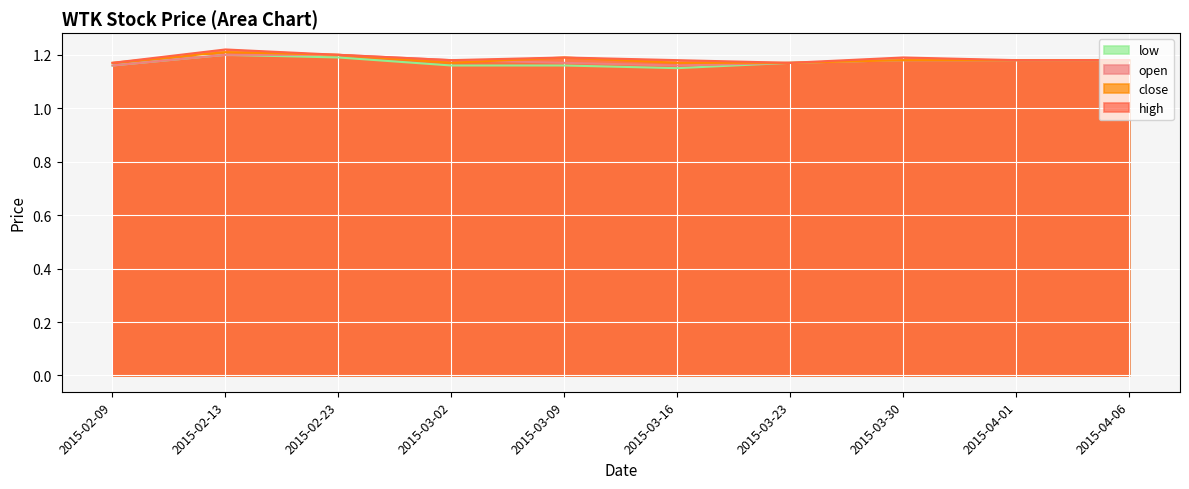

What is the maximum value for open?

1.2